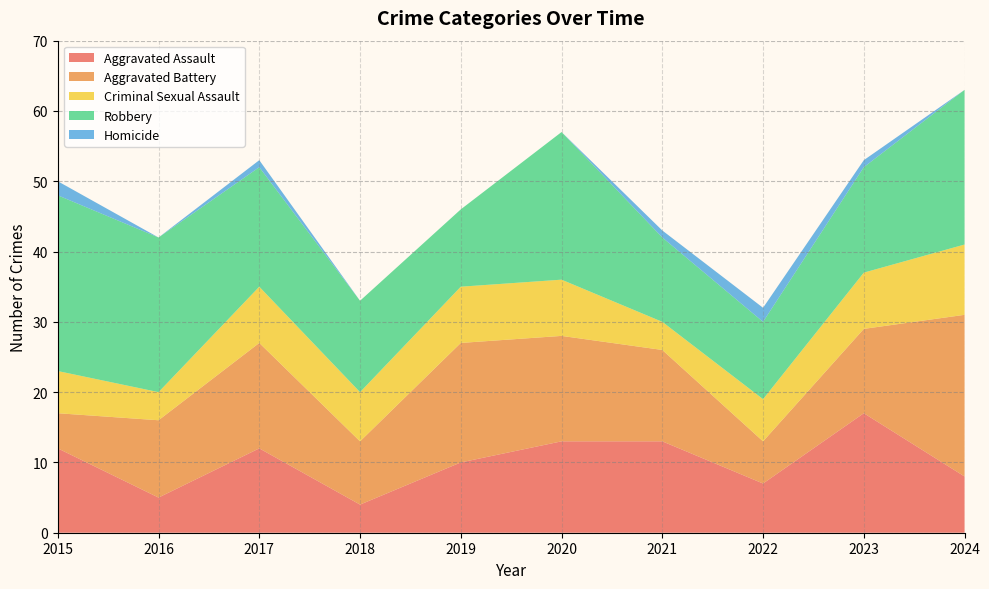

Reading left to right, extract all data points from this chart.

Aggravated Assault: 2015=12	2016=5	2017=12	2018=4	2019=10	2020=13	2021=13	2022=7	2023=17	2024=8
Aggravated Battery: 2015=5	2016=11	2017=15	2018=9	2019=17	2020=15	2021=13	2022=6	2023=12	2024=23
Criminal Sexual Assault: 2015=6	2016=4	2017=8	2018=7	2019=8	2020=8	2021=4	2022=6	2023=8	2024=10
Robbery: 2015=25	2016=22	2017=17	2018=13	2019=11	2020=21	2021=12	2022=11	2023=15	2024=22
Homicide: 2015=2	2016=0	2017=1	2018=0	2019=0	2020=0	2021=1	2022=2	2023=1	2024=0